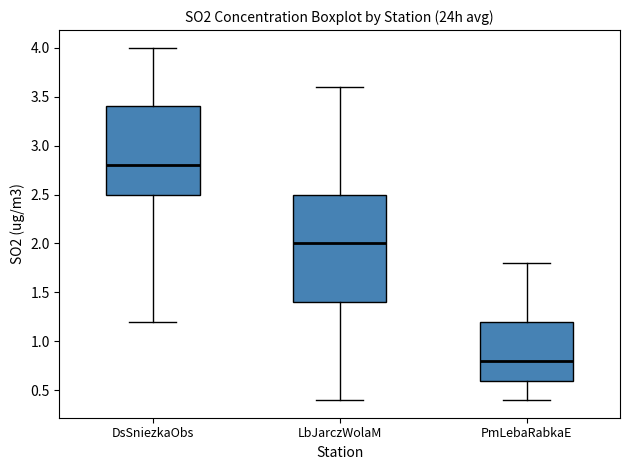

Which box has the lowest median line?

PmLebaRabkaE